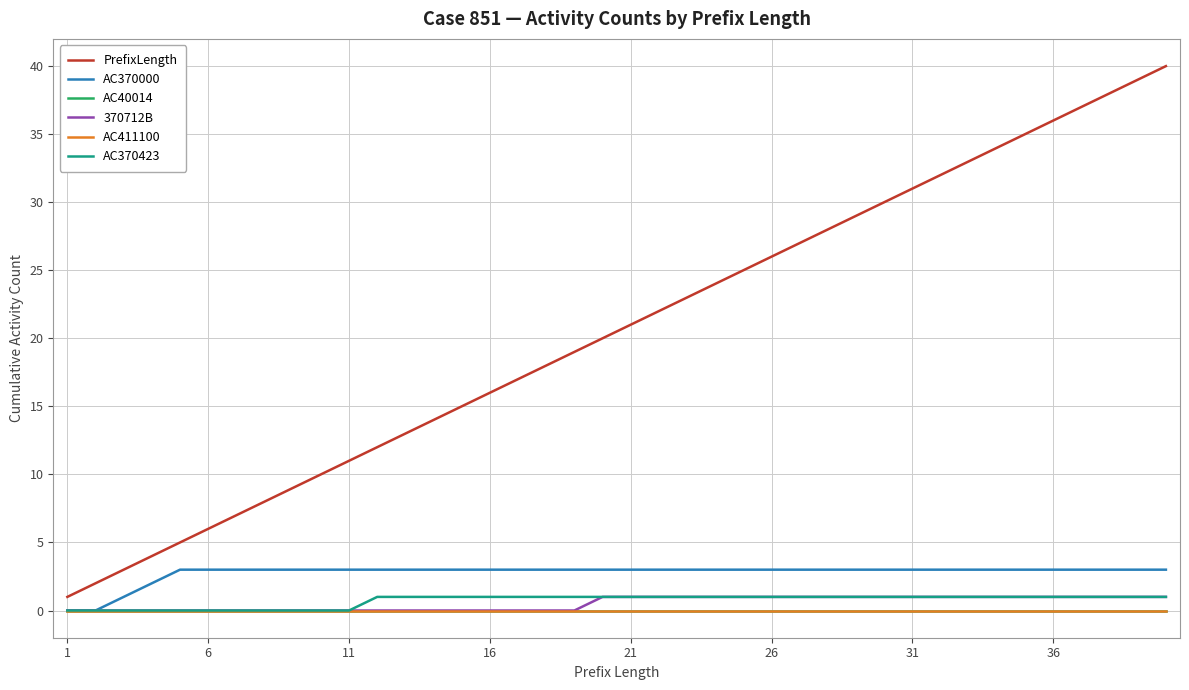

List the series in order of their peak value, lowest first.

AC40014, AC411100, 370712B, AC370423, AC370000, PrefixLength